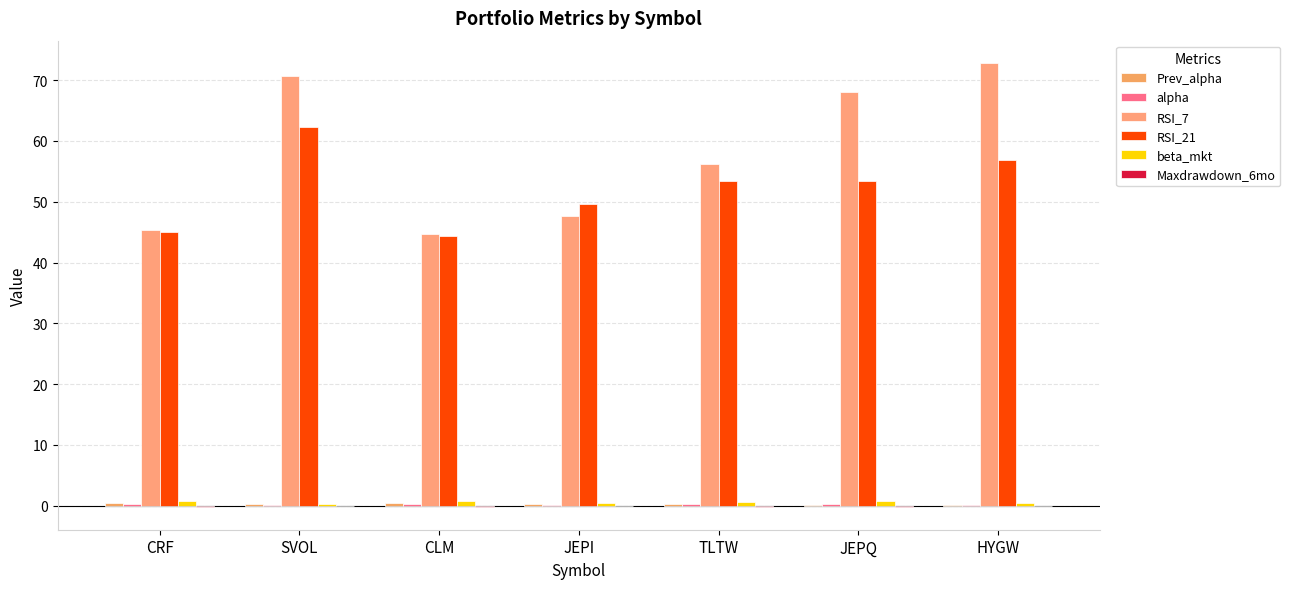

What is the approximate value of RSI_7 at JEPQ?

68.0